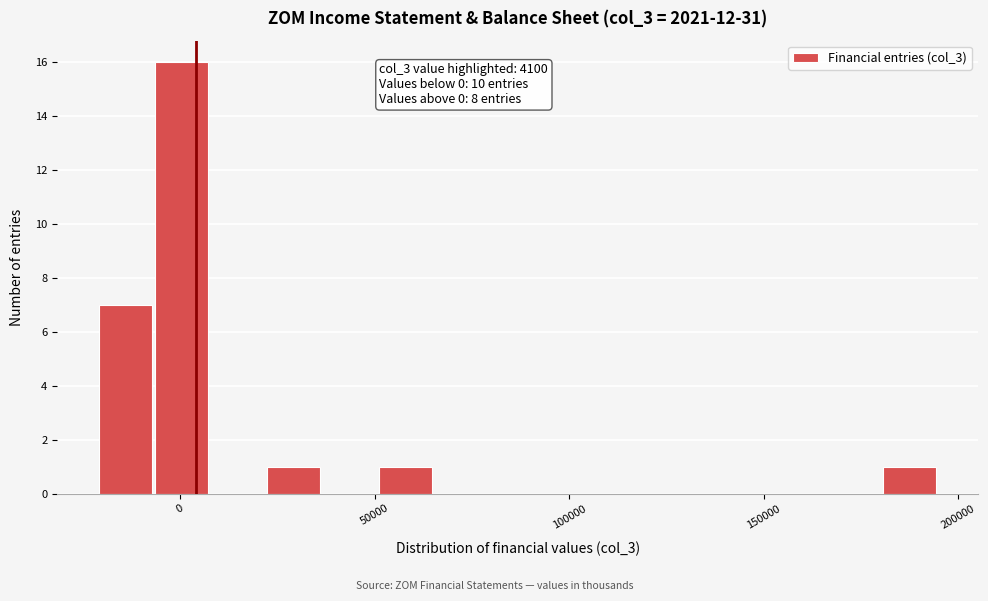

Around what value on the x-axis is the tallest bar? Give the approximate position of its centre, as read against the axis.

0